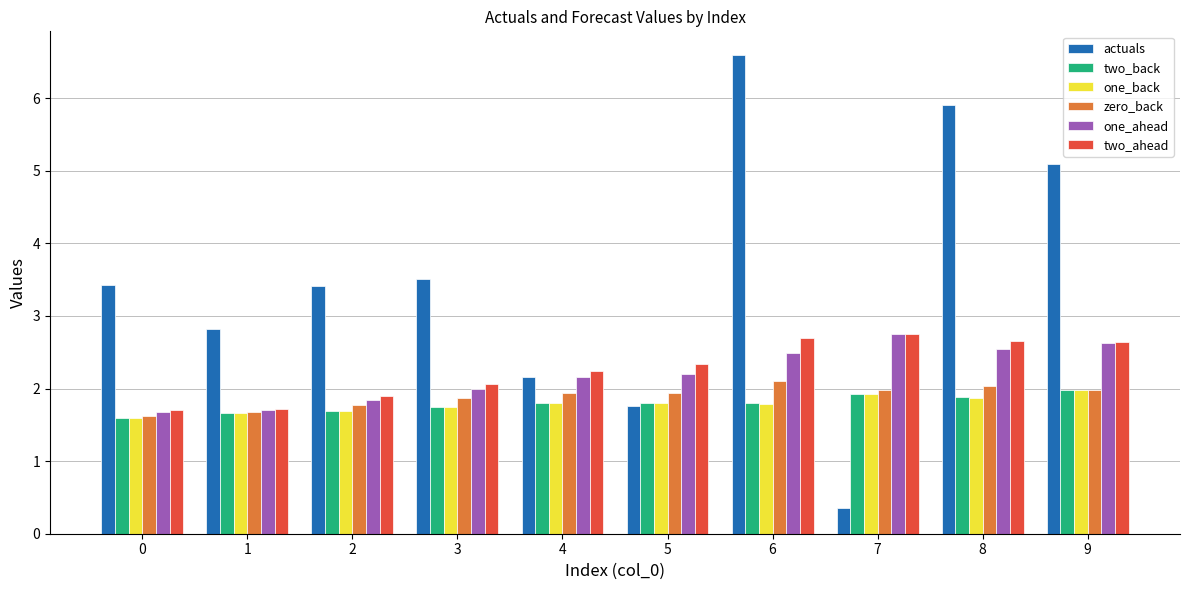

Reading right to left, transcribe all the data shown in this chart.

actuals: 9=5.1	8=5.9	7=0.3	6=6.6	5=1.8	4=2.2	3=3.5	2=3.4	1=2.8	0=3.4
two_back: 9=2.0	8=1.9	7=1.9	6=1.8	5=1.8	4=1.8	3=1.7	2=1.7	1=1.7	0=1.6
one_back: 9=2.0	8=1.9	7=1.9	6=1.8	5=1.8	4=1.8	3=1.7	2=1.7	1=1.7	0=1.6
zero_back: 9=2.0	8=2.0	7=2.0	6=2.1	5=1.9	4=1.9	3=1.9	2=1.8	1=1.7	0=1.6
one_ahead: 9=2.6	8=2.5	7=2.8	6=2.5	5=2.2	4=2.2	3=2.0	2=1.8	1=1.7	0=1.7
two_ahead: 9=2.6	8=2.6	7=2.8	6=2.7	5=2.3	4=2.2	3=2.1	2=1.9	1=1.7	0=1.7